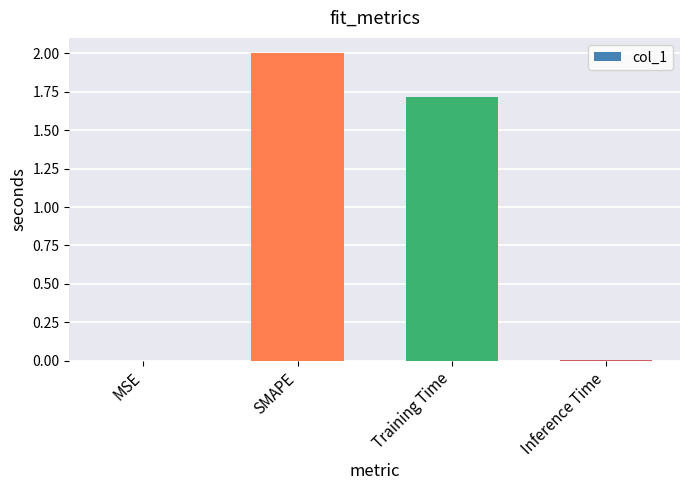

At which label does the data first exceed 1?

SMAPE